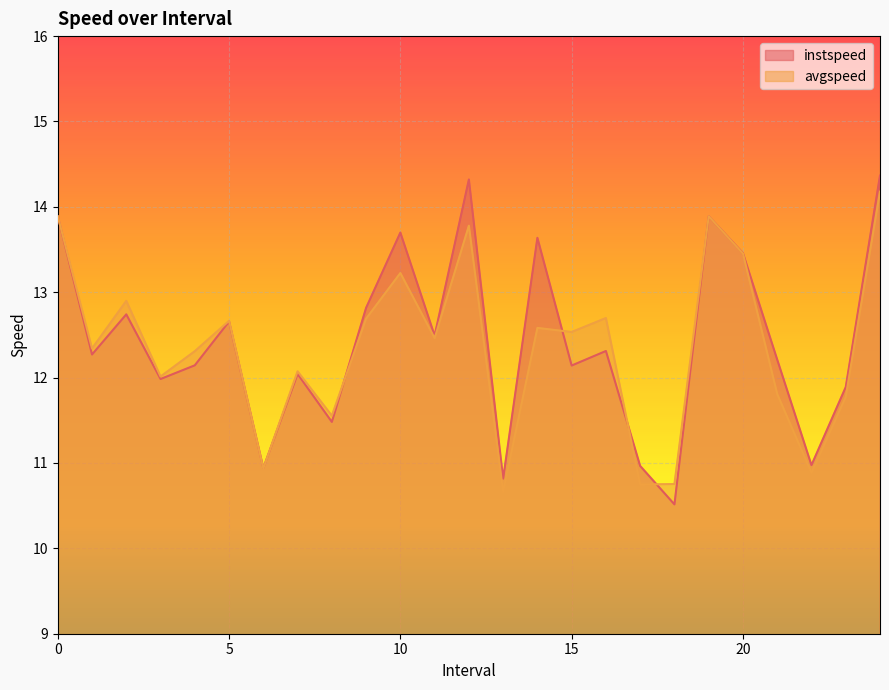

List the series in order of their peak value, highest first.

instspeed, avgspeed